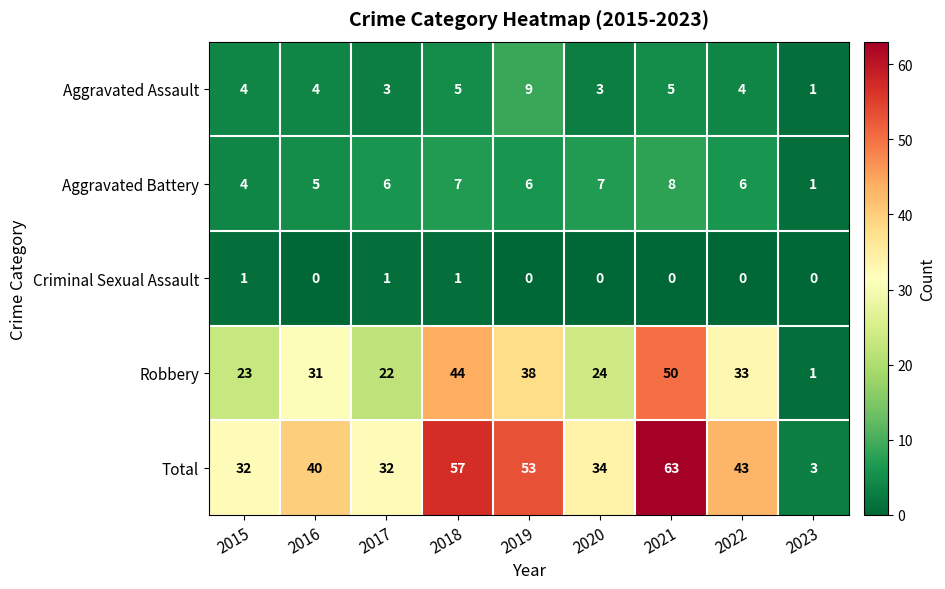

What is the spread (max minus min) of values at 2020?

34